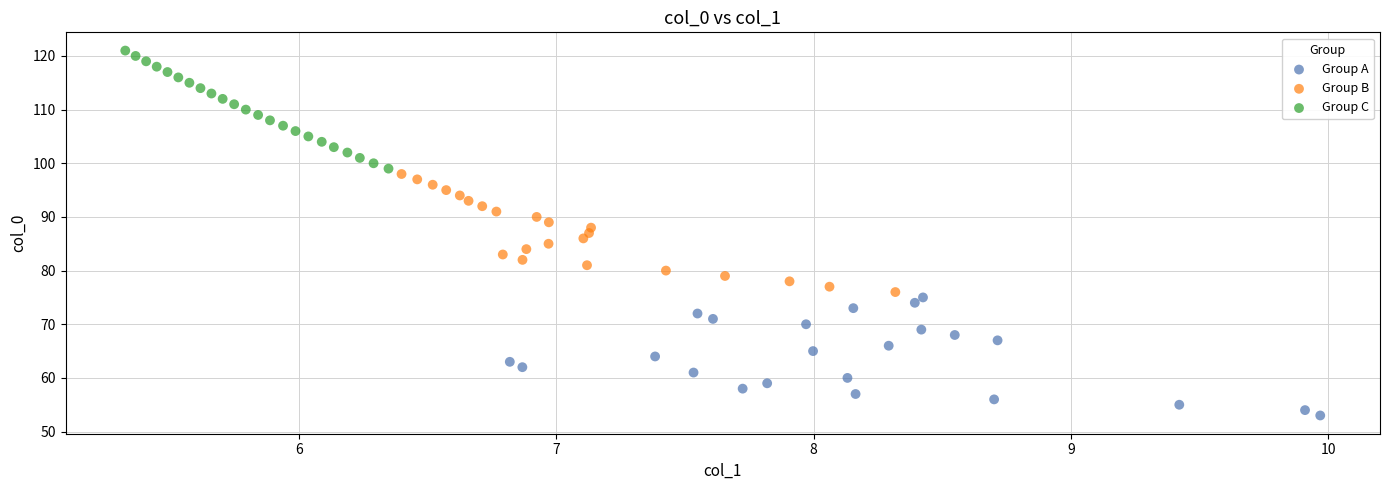

Which series reaches the maximum Y coordinate?

Group C